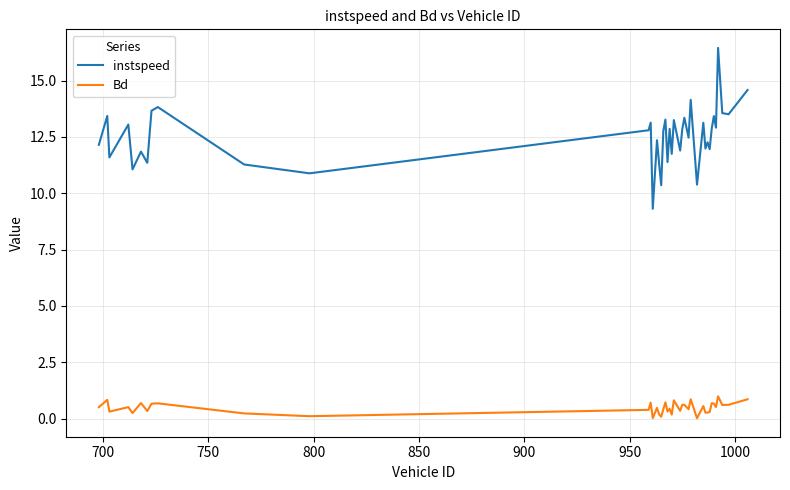

Which series has the largest total across all categories?

instspeed